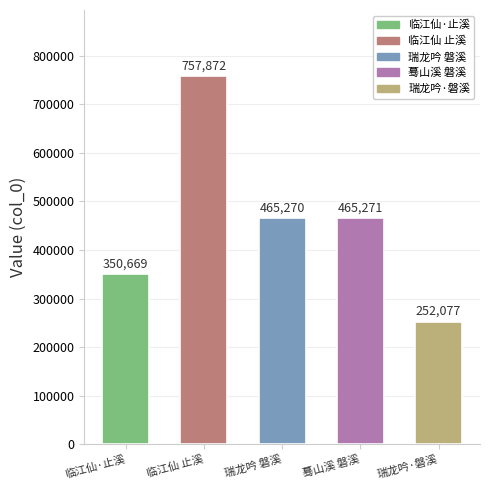

What is the average value?

458232